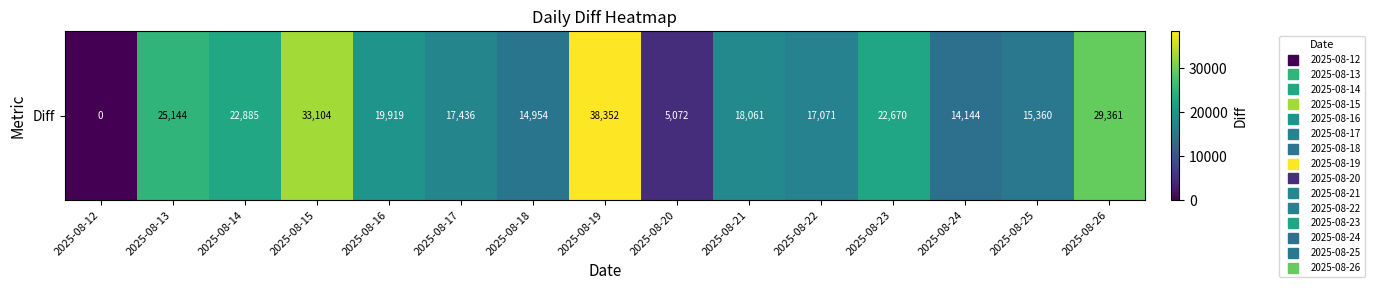

What is the difference between the values at 2025-08-25 and 2025-08-24?

1216